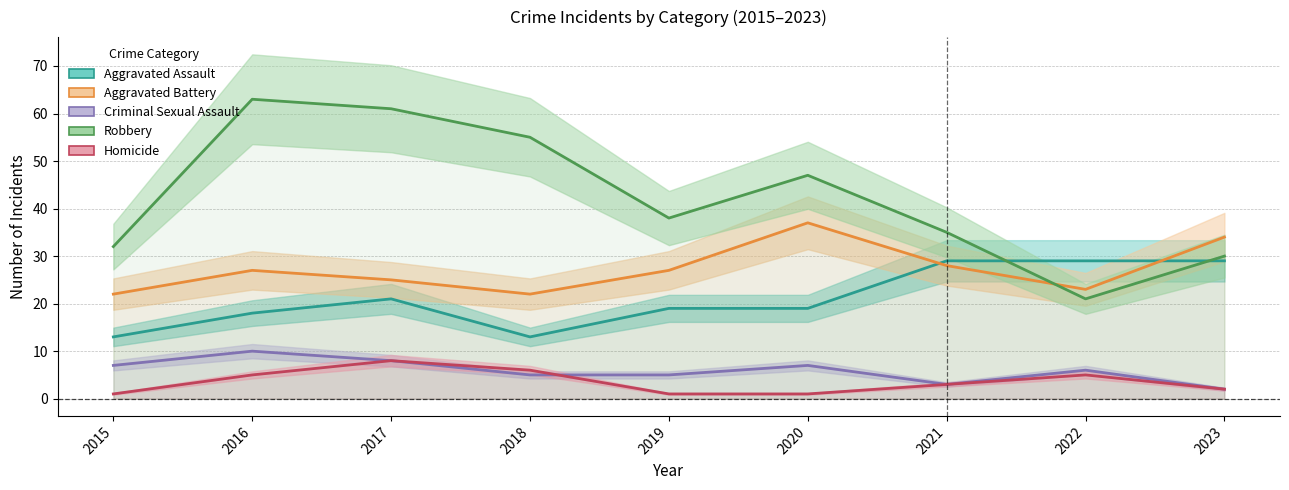

At which label does Robbery first exceed 38?

2016